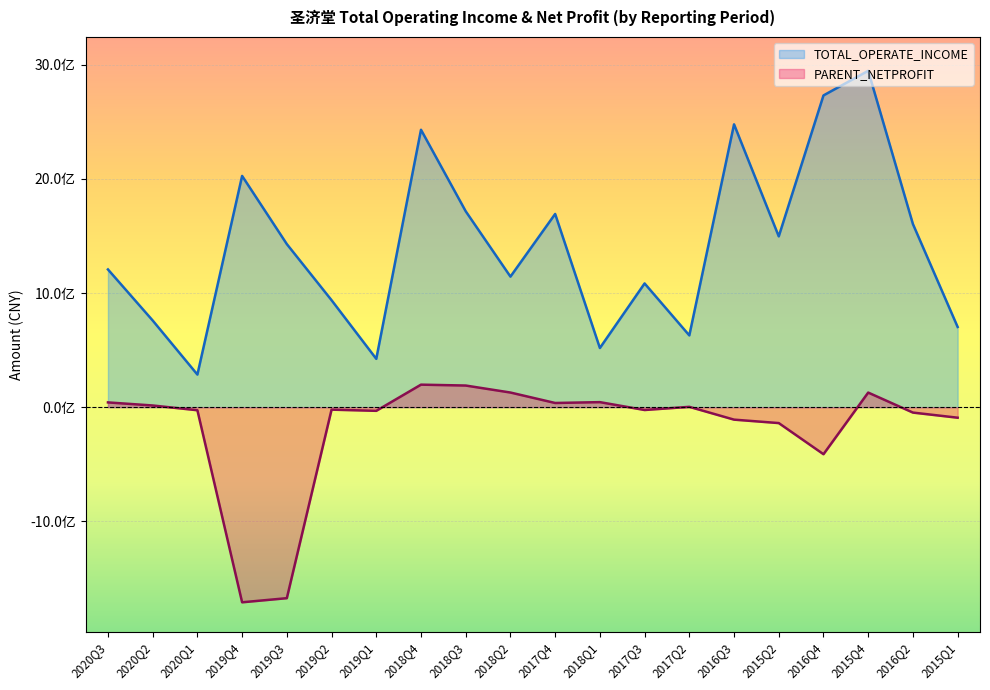

How many data points does each series have?

20